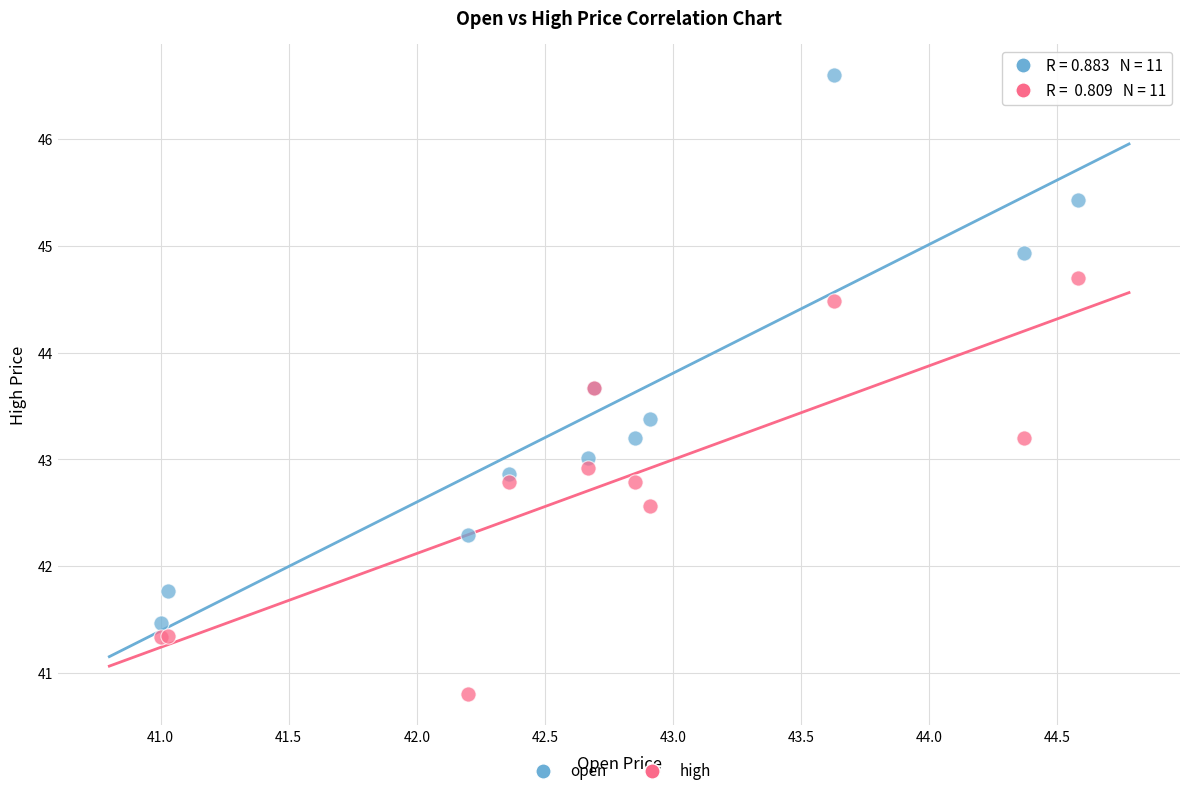

Which series has the widest spread of Y values?

open